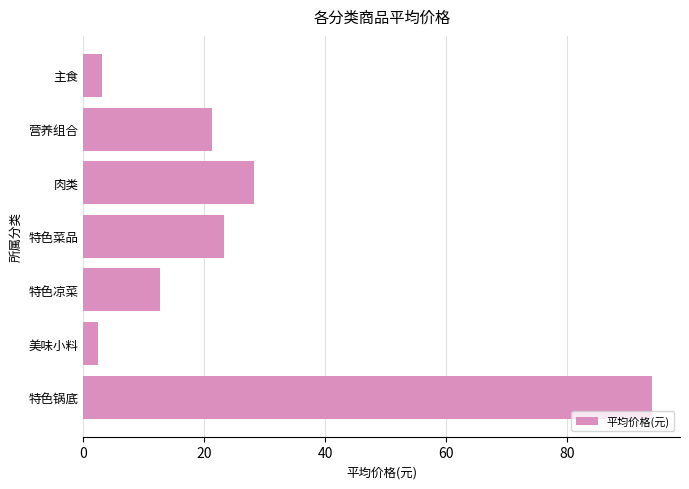

What is the maximum value shown in the chart?

94.0